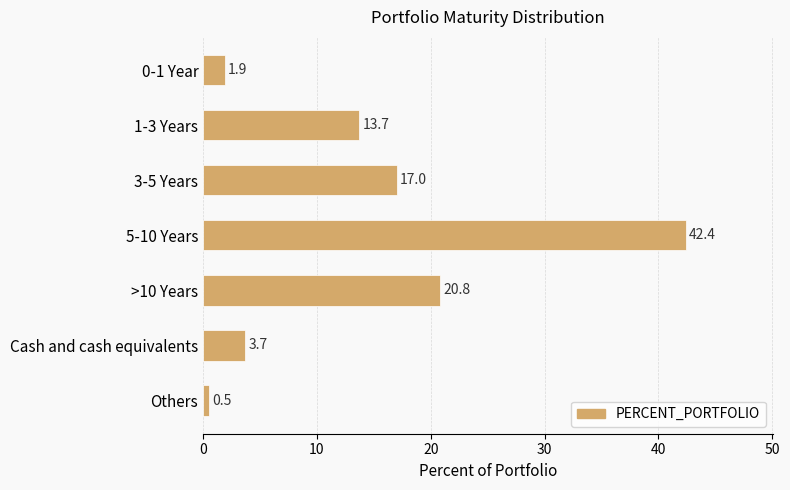

What is the minimum value shown in the chart?

0.5